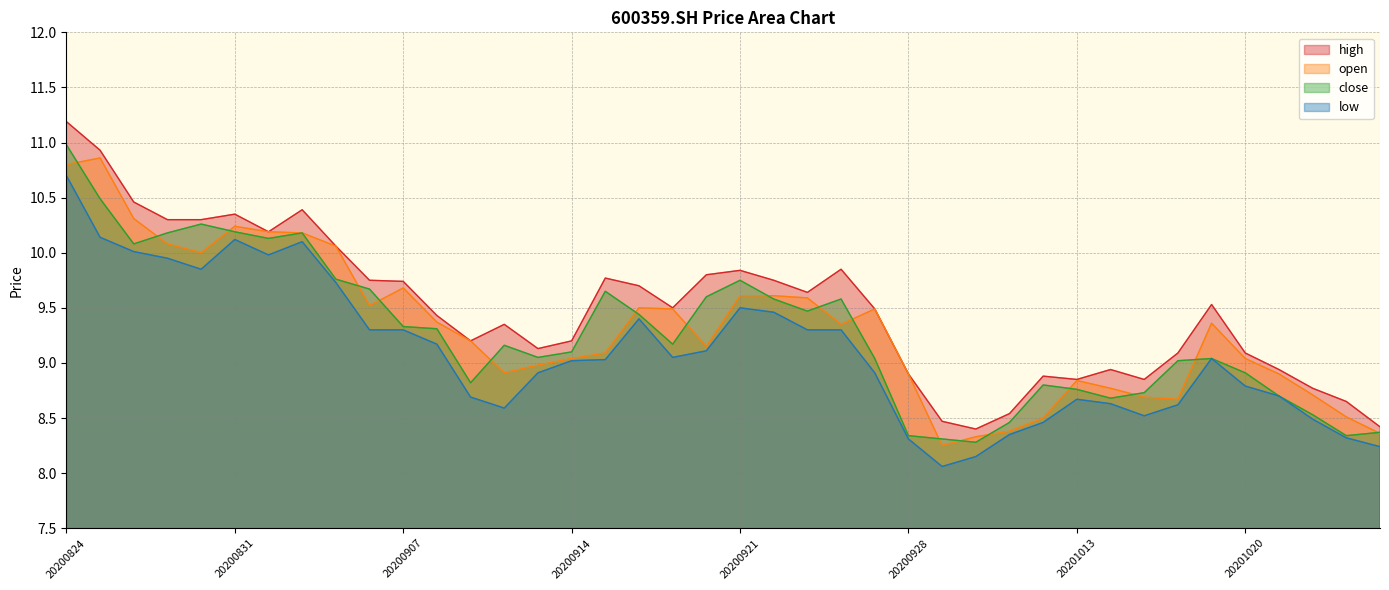

What is the difference between the second highest and second lowest values in the close series?

2.2